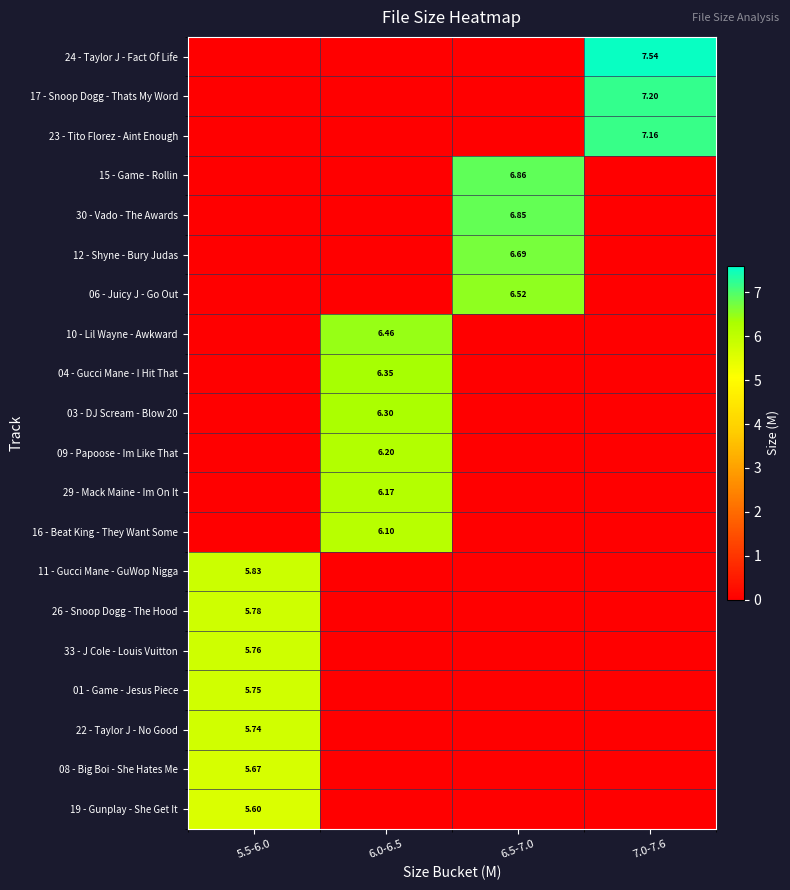

Which has a higher value, 7.0-7.6 or 6.5-7.0?

7.0-7.6